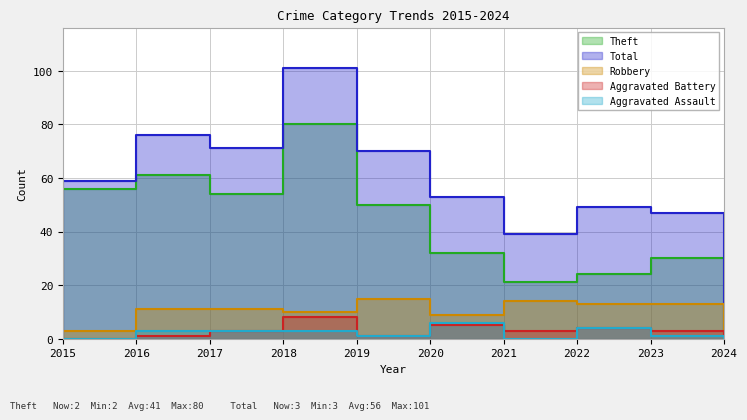

How many lines are shown in the chart?

5